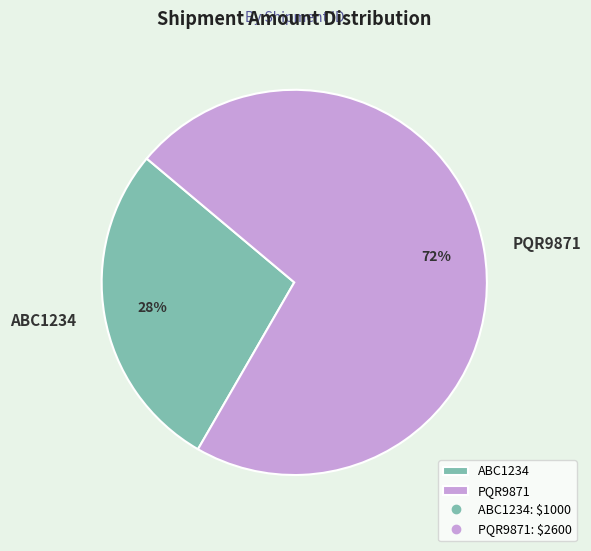

Which slice is the largest?

PQR9871